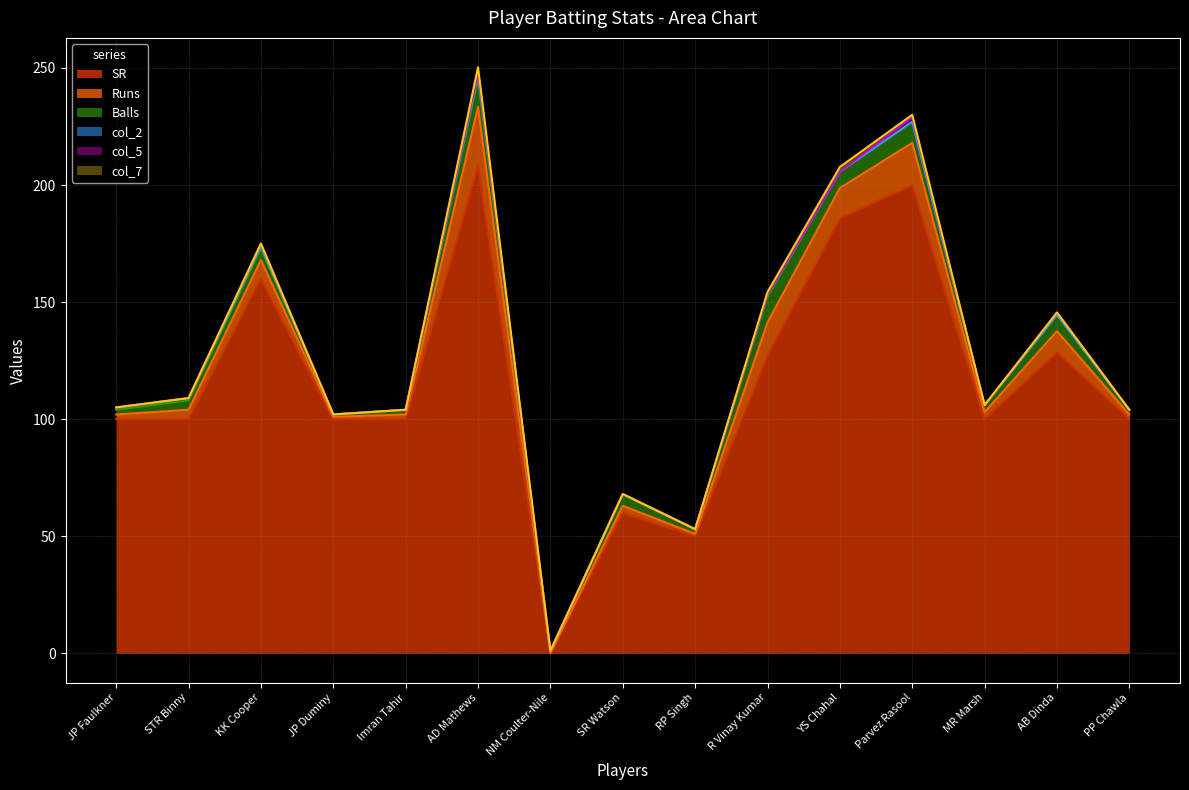

Reading right to left, extract all data points from this chart.

SR: PP Chawla=100.0	AB Dinda=128.6	MR Marsh=100.0	Parvez Rasool=200.0	YS Chahal=185.7	R Vinay Kumar=127.3	RP Singh=50.0	SR Watson=60.0	NM Coulter-Nile=0.0	AD Mathews=208.3	Imran Tahir=100.0	JP Duminy=100.0	KK Cooper=160.0	STR Binny=100.0	JP Faulkner=100.0
Runs: PP Chawla=2.0	AB Dinda=9.0	MR Marsh=3.0	Parvez Rasool=18.0	YS Chahal=13.0	R Vinay Kumar=14.0	RP Singh=1.0	SR Watson=3.0	NM Coulter-Nile=0.0	AD Mathews=25.0	Imran Tahir=2.0	JP Duminy=1.0	KK Cooper=8.0	STR Binny=4.0	JP Faulkner=2.0
Balls: PP Chawla=2.0	AB Dinda=7.0	MR Marsh=3.0	Parvez Rasool=9.0	YS Chahal=7.0	R Vinay Kumar=11.0	RP Singh=2.0	SR Watson=5.0	NM Coulter-Nile=1.0	AD Mathews=12.0	Imran Tahir=2.0	JP Duminy=1.0	KK Cooper=5.0	STR Binny=4.0	JP Faulkner=2.0
col_2: PP Chawla=0.0	AB Dinda=0.0	MR Marsh=0.0	Parvez Rasool=0.0	YS Chahal=0.0	R Vinay Kumar=1.0	RP Singh=0.0	SR Watson=0.0	NM Coulter-Nile=0.0	AD Mathews=2.0	Imran Tahir=0.0	JP Duminy=0.0	KK Cooper=1.0	STR Binny=1.0	JP Faulkner=1.0
col_5: PP Chawla=0.0	AB Dinda=1.0	MR Marsh=0.0	Parvez Rasool=2.0	YS Chahal=0.0	R Vinay Kumar=0.0	RP Singh=0.0	SR Watson=0.0	NM Coulter-Nile=0.0	AD Mathews=1.0	Imran Tahir=0.0	JP Duminy=0.0	KK Cooper=1.0	STR Binny=0.0	JP Faulkner=0.0
col_7: PP Chawla=0.0	AB Dinda=0.0	MR Marsh=0.0	Parvez Rasool=1.0	YS Chahal=2.0	R Vinay Kumar=1.0	RP Singh=0.0	SR Watson=0.0	NM Coulter-Nile=0.0	AD Mathews=2.0	Imran Tahir=0.0	JP Duminy=0.0	KK Cooper=0.0	STR Binny=0.0	JP Faulkner=0.0